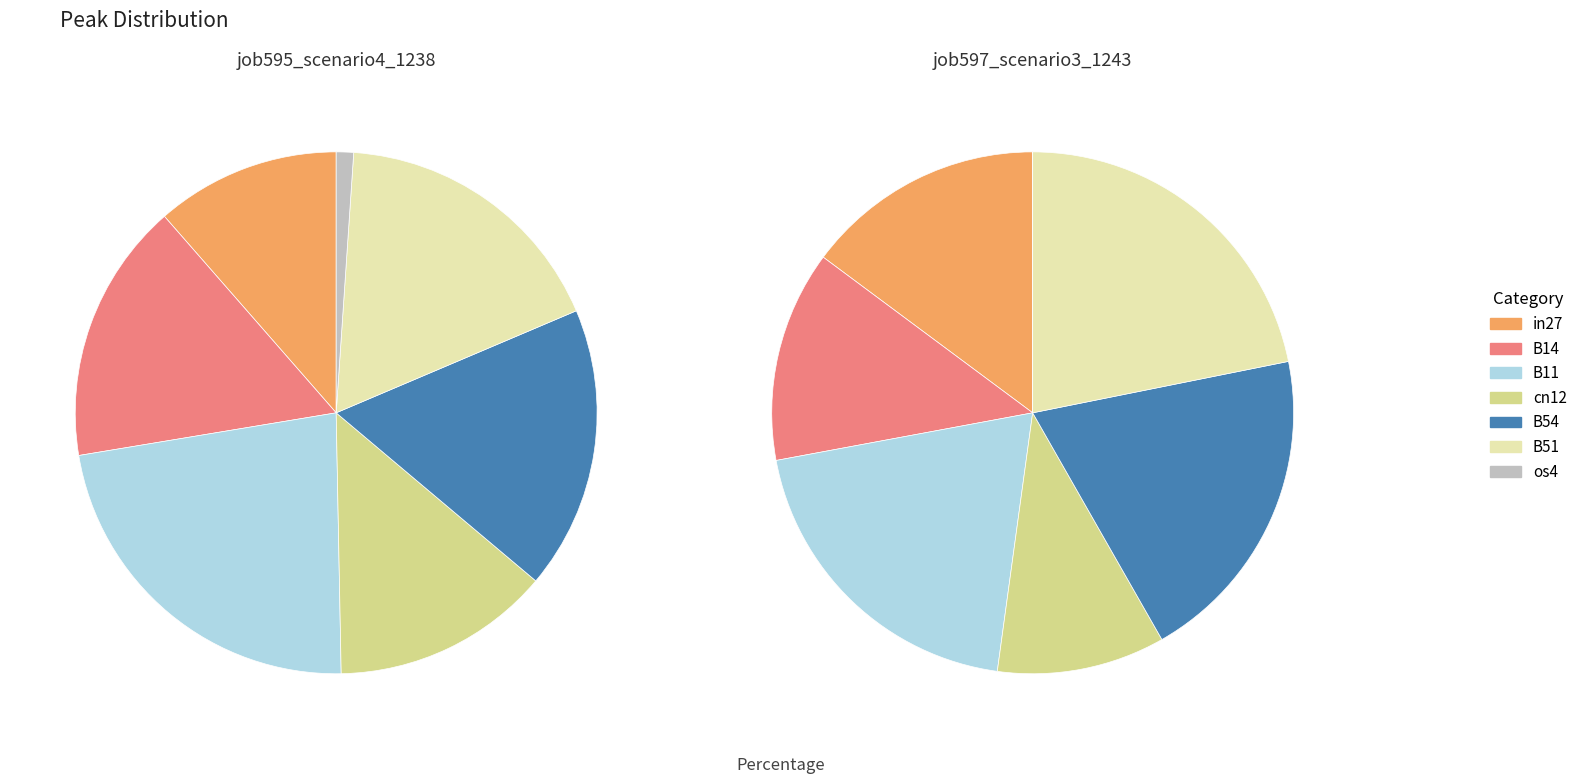

Between B54 and os4, which is larger?

B54